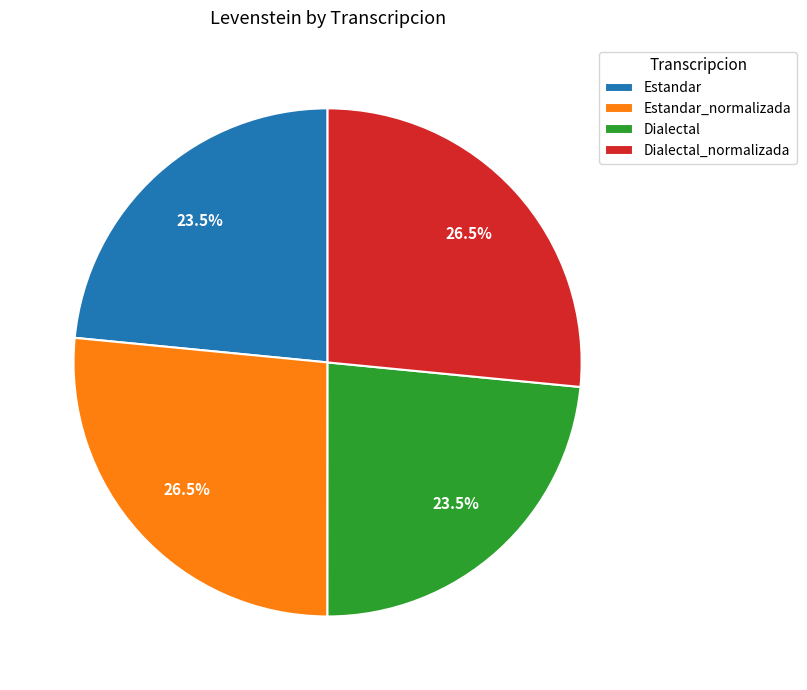

To the nearest percent, what is the difference between the largest and smallest slice percentages?

3%